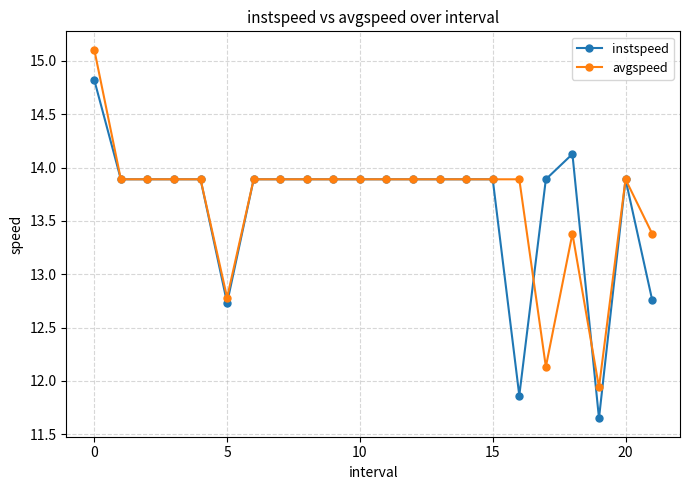

True or false: instspeed has more than 1 interior local peaks.

True